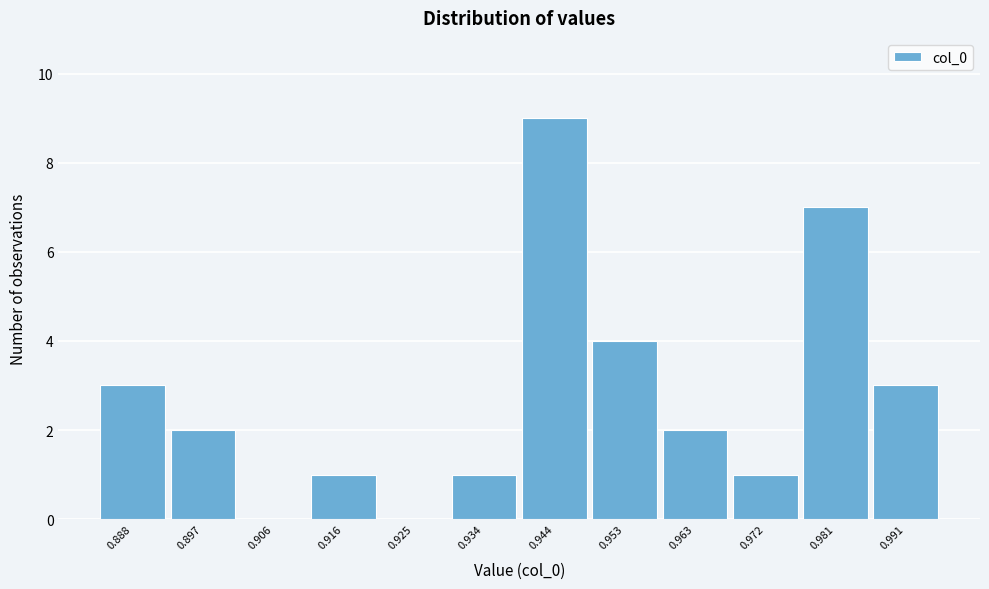

Reading left to right, extract all data points from this chart.

0.888=3	0.897=2	0.906=0	0.916=1	0.925=0	0.934=1	0.944=9	0.953=4	0.963=2	0.972=1	0.981=7	0.991=3